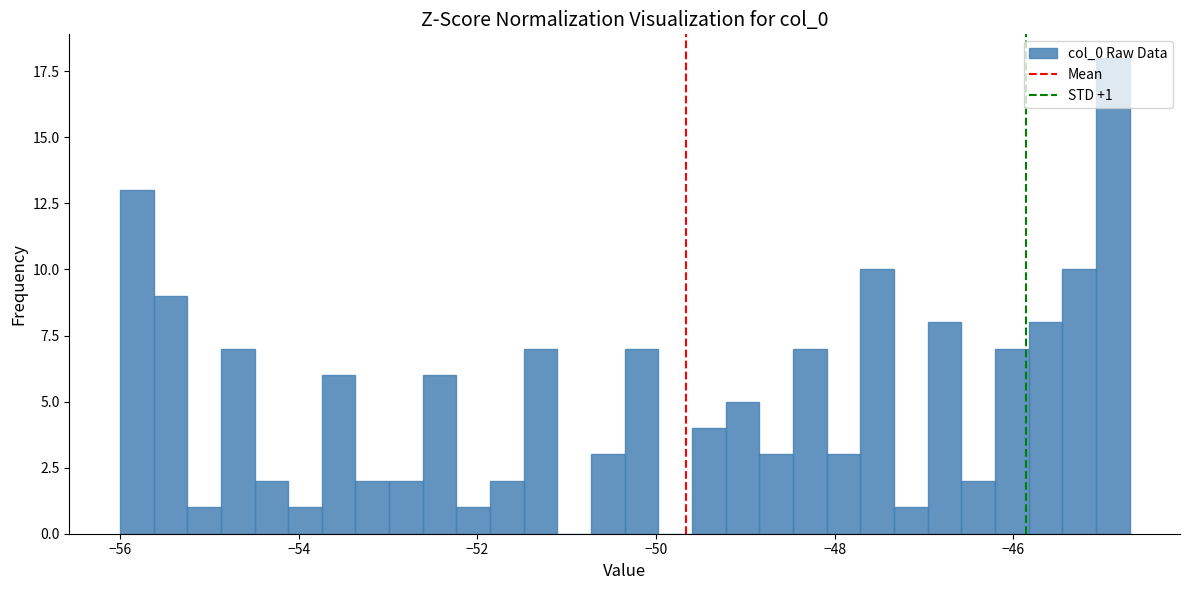

Read against the x-axis, roughly where is the centre of the tallest bar?

-44.8